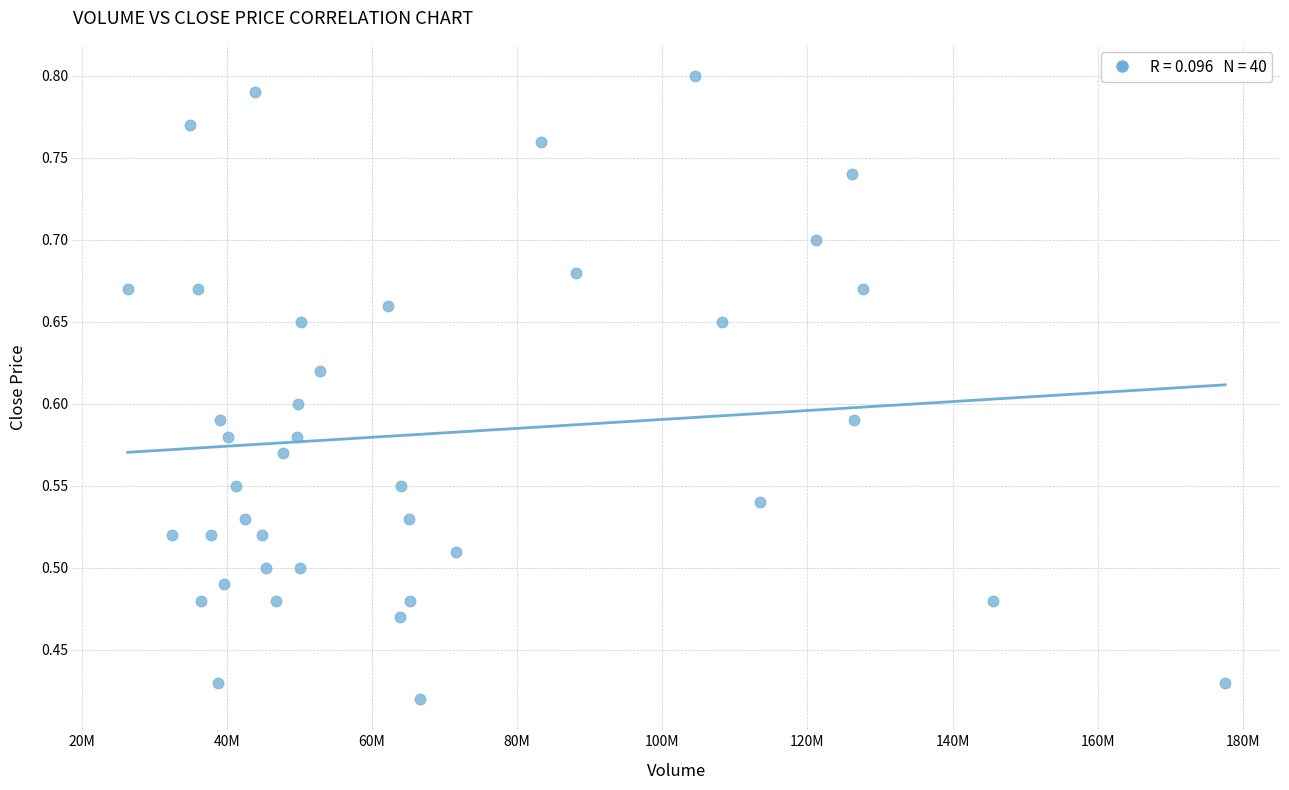

What is the range of X values (max minus min)?

151216800.0